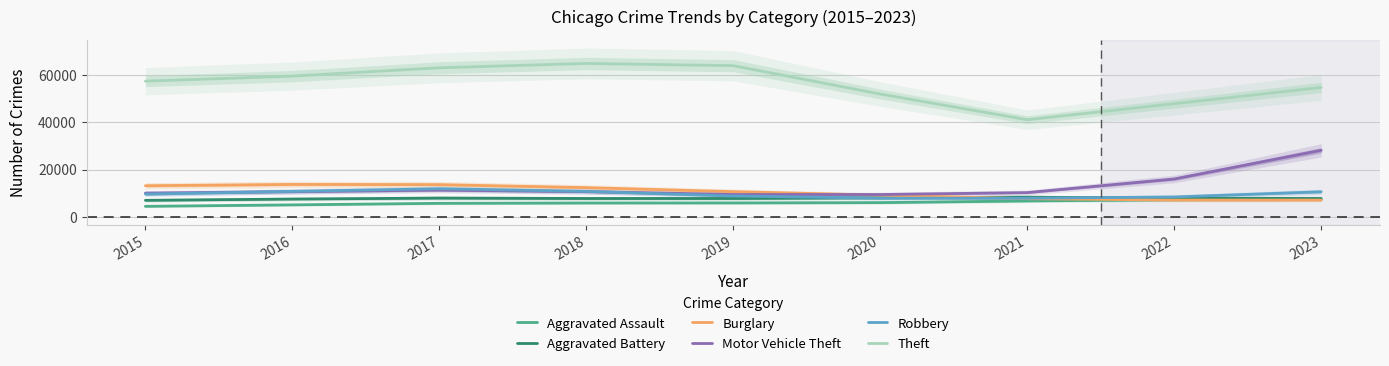

Where is the first local minimum for Theft?

2021